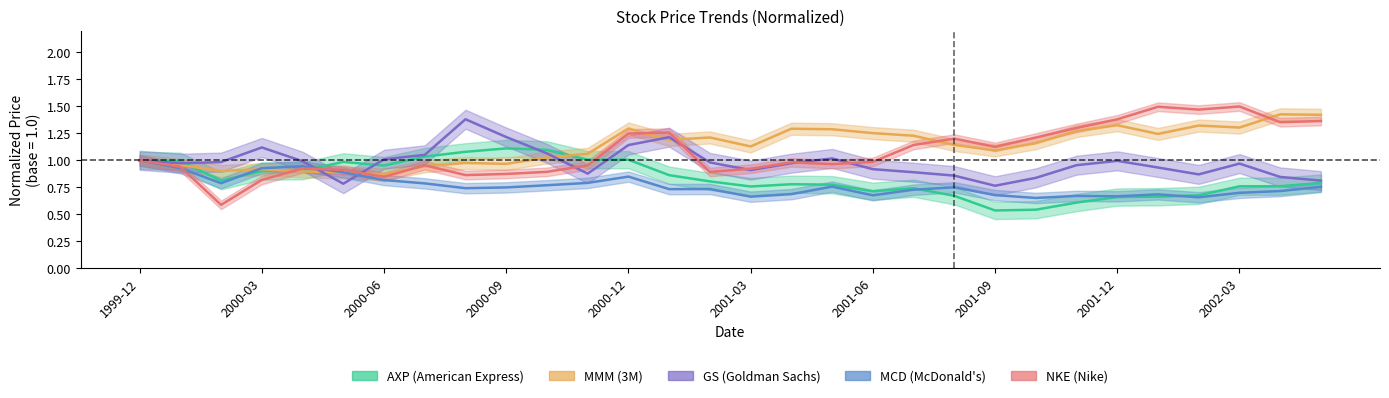

What is the spread (max minus min) of values at 2001-07?

0.5